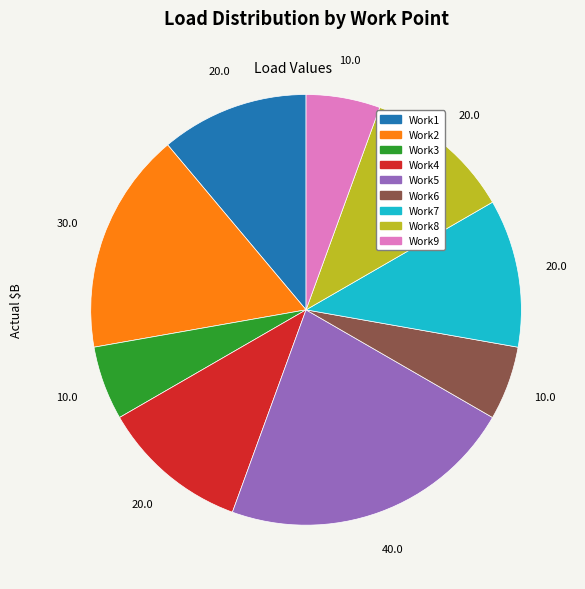

Does Work4 account for over 50% of the chart?

No